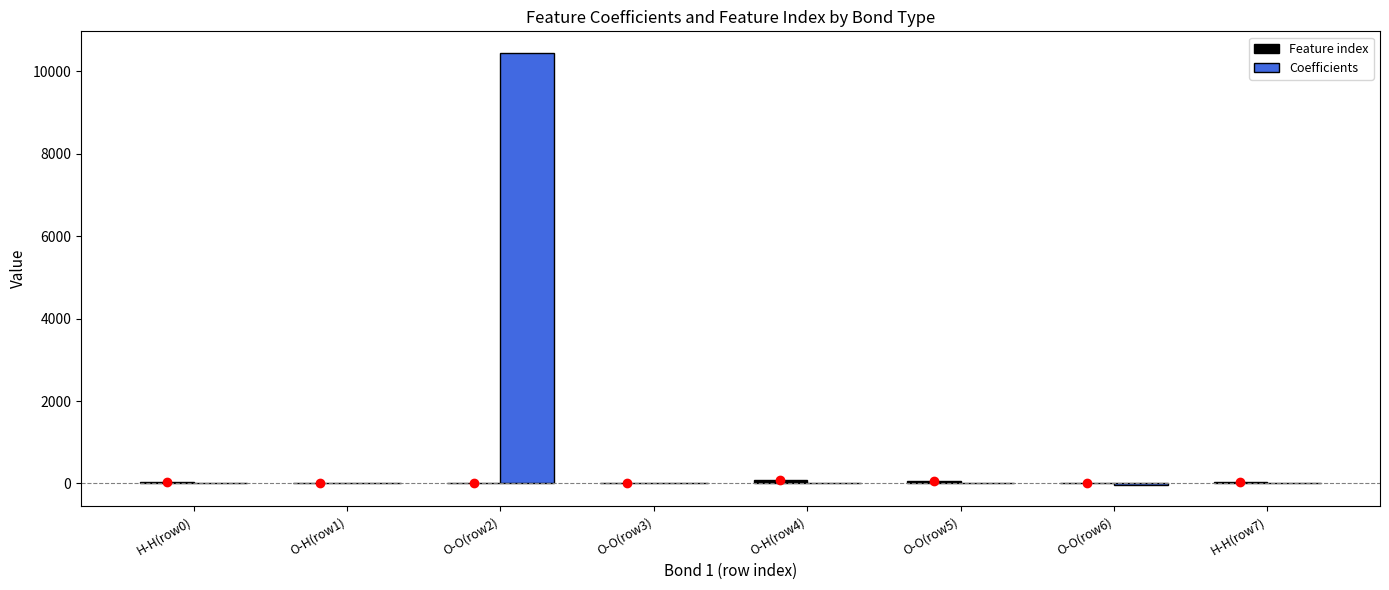

Which series has the largest total across all categories?

Coefficients